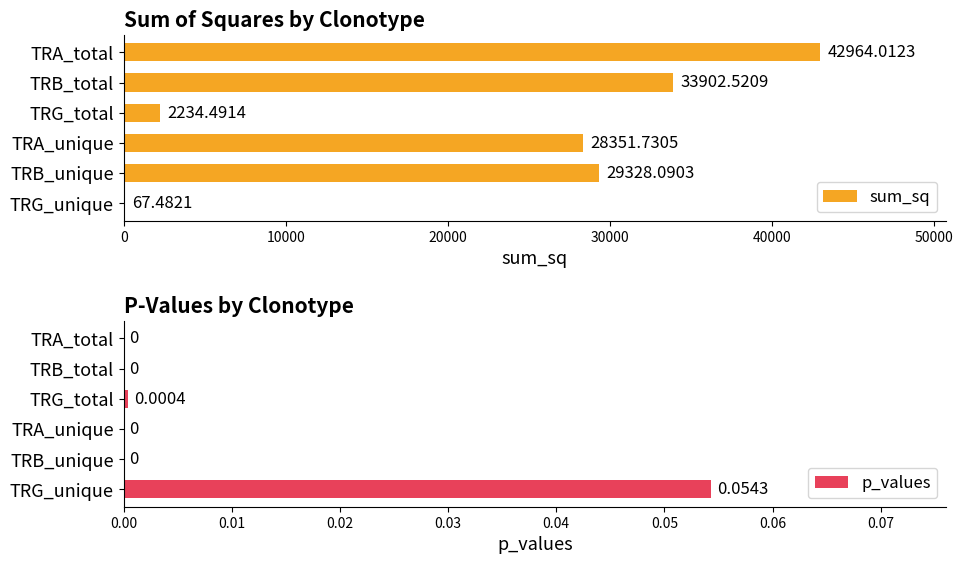

At which label does sum_sq reach its peak?

TRA_total